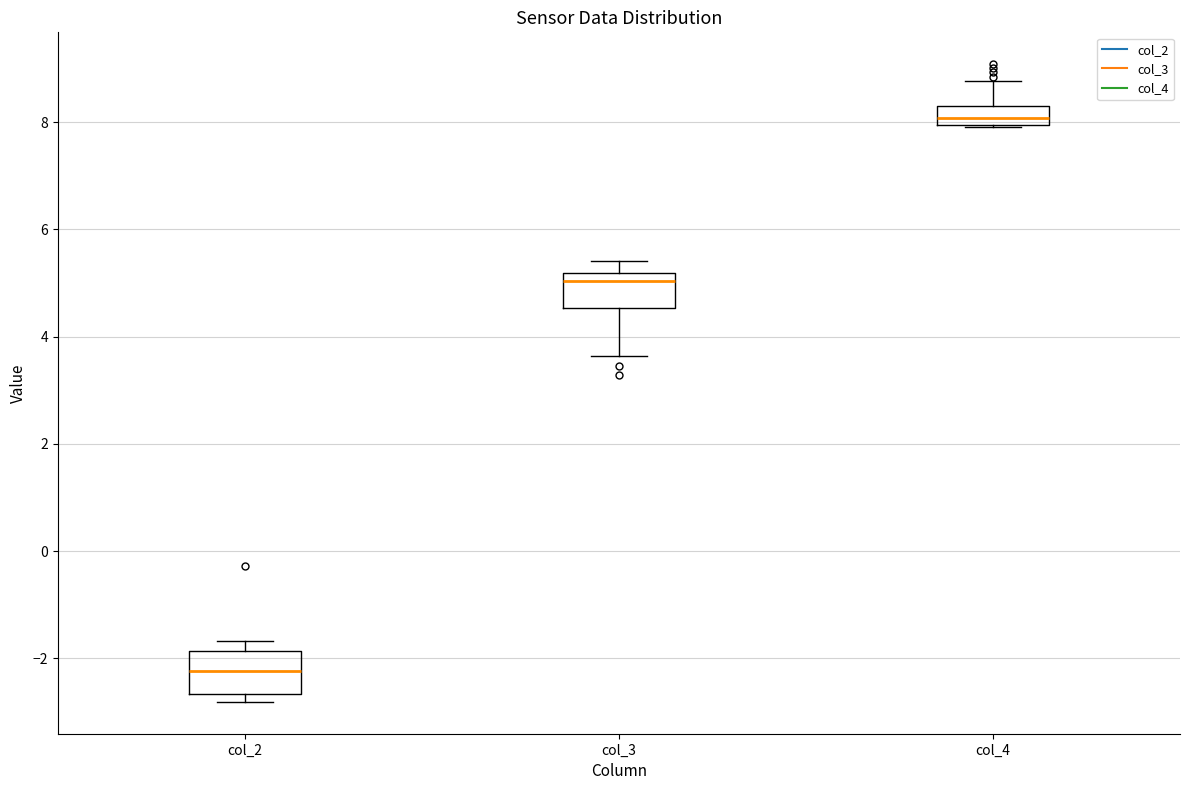

Where is the upper edge of the box for col_3 on the y-axis? The values are not printed on the chart, so give them approximately, as read against the axis.

5.2